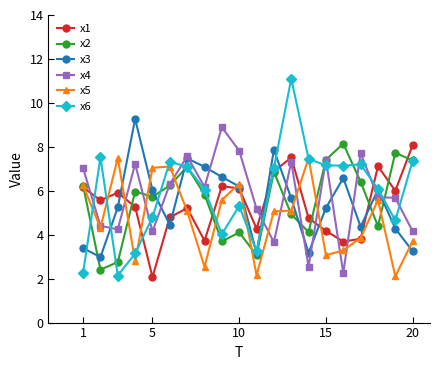

What is the lowest value of the x4 series?

2.3